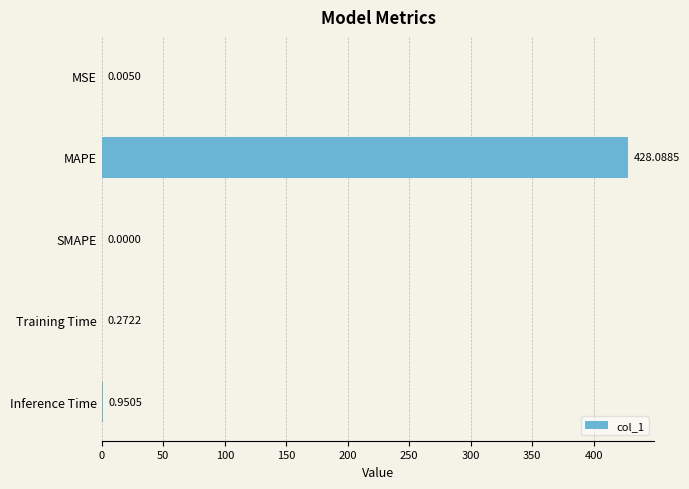

What is the sum of the values at MAPE and SMAPE?

428.1